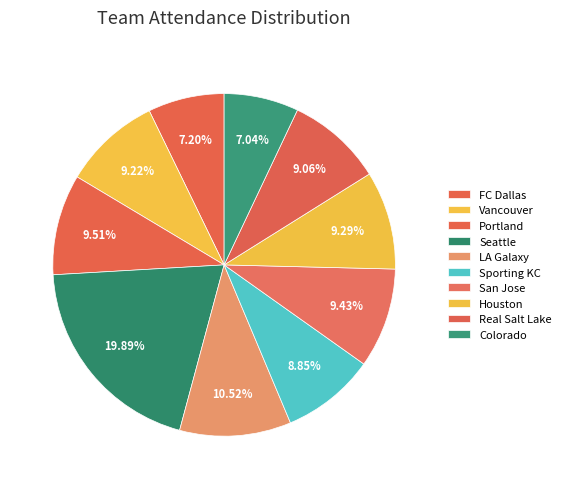

To the nearest percent, what is the average slice percentage?

10%